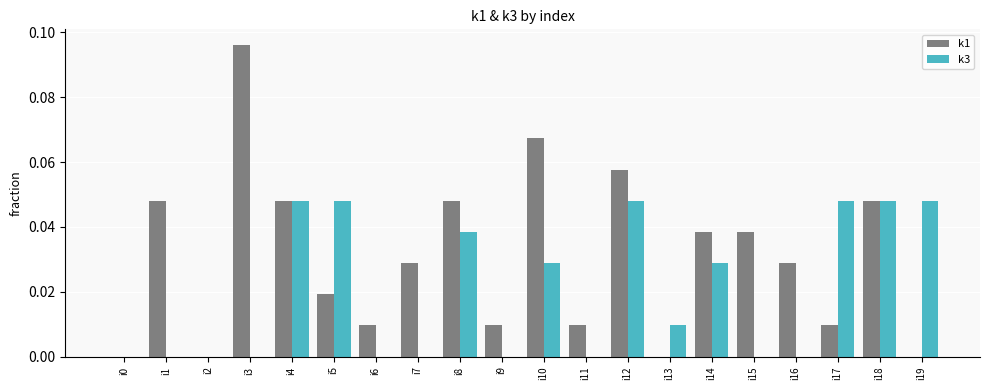

How many distinct data groups are displayed?

2